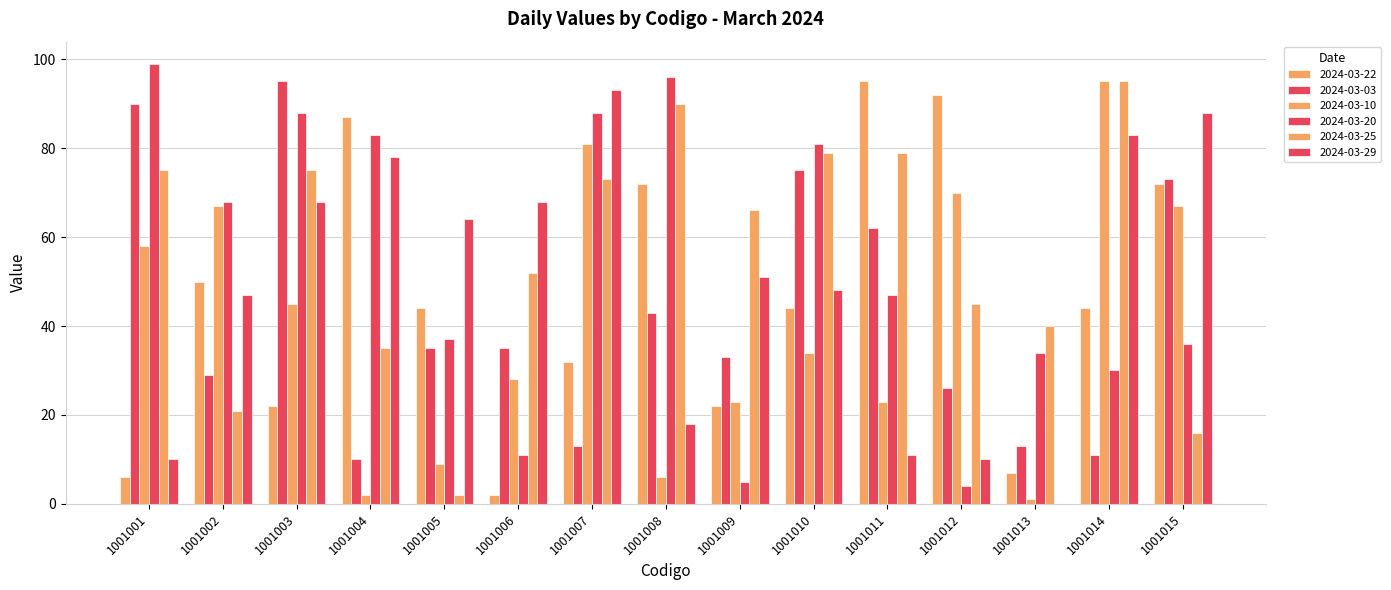

Which series has the largest range (max minus min)?

2024-03-29